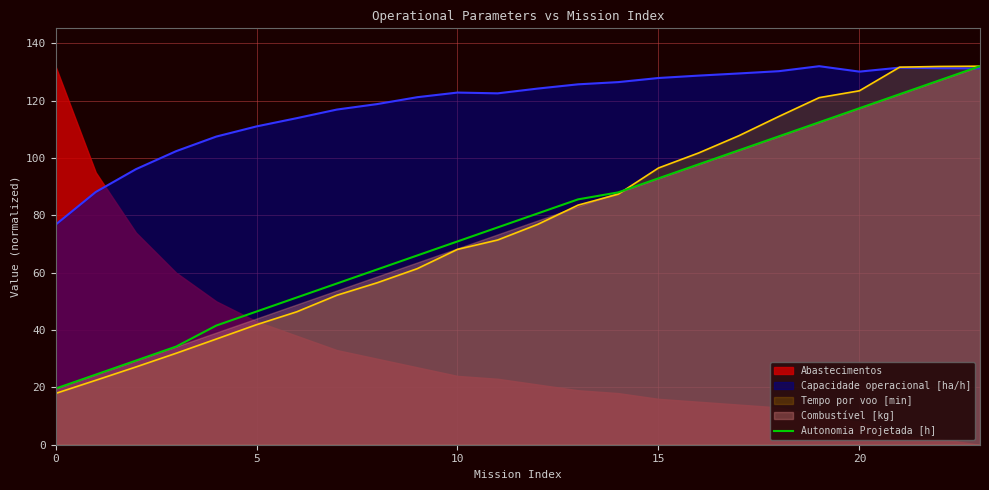

What is the label of the 9th point from the left?

8